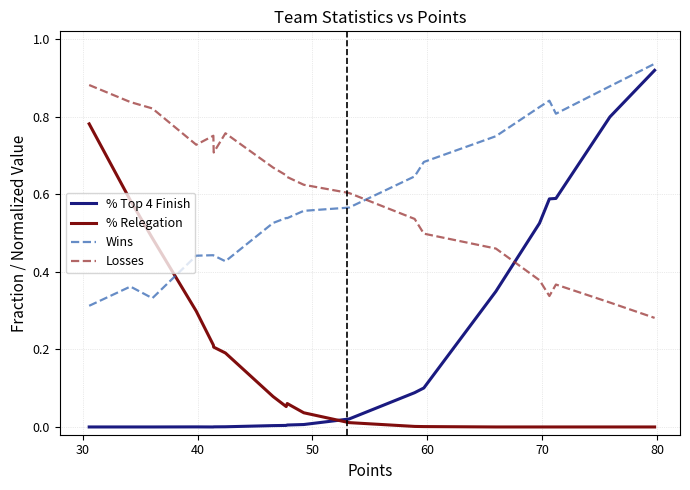

Which series has the largest range (max minus min)?

% Top 4 Finish